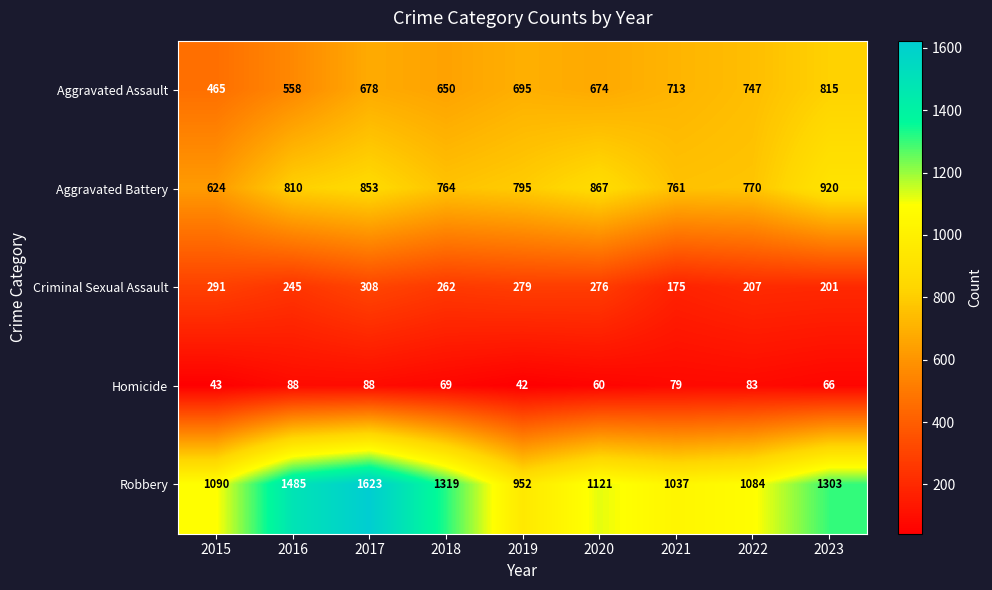

What is the lowest value of the Robbery series?

952